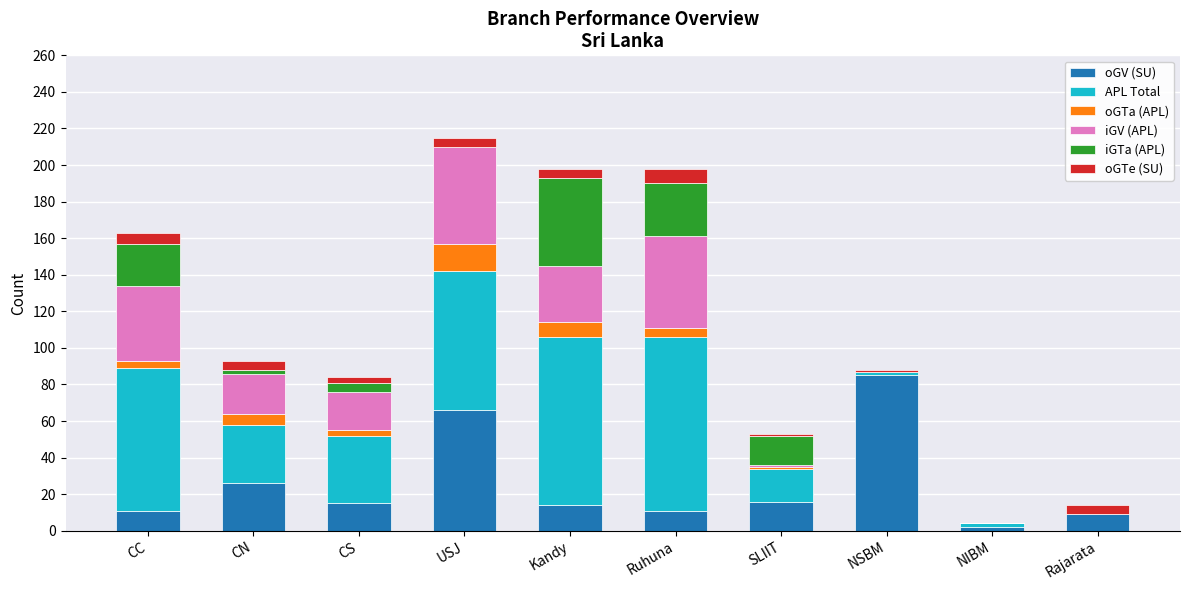

Which category has the highest value in the oGV (SU) series?

NSBM